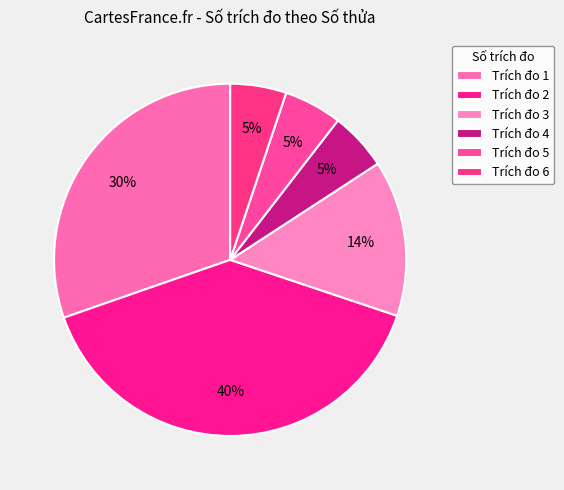

What is the smallest slice in the pie chart?

6